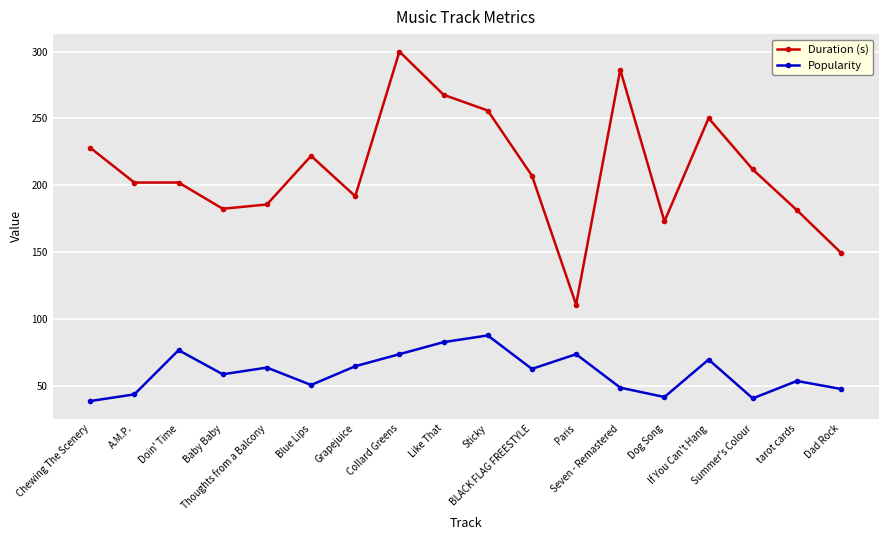

Read the Duration (s) value at Seven - Remastered.

286.4